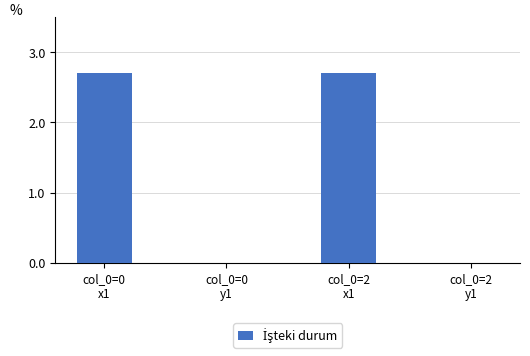

How many data points does each series have?

4